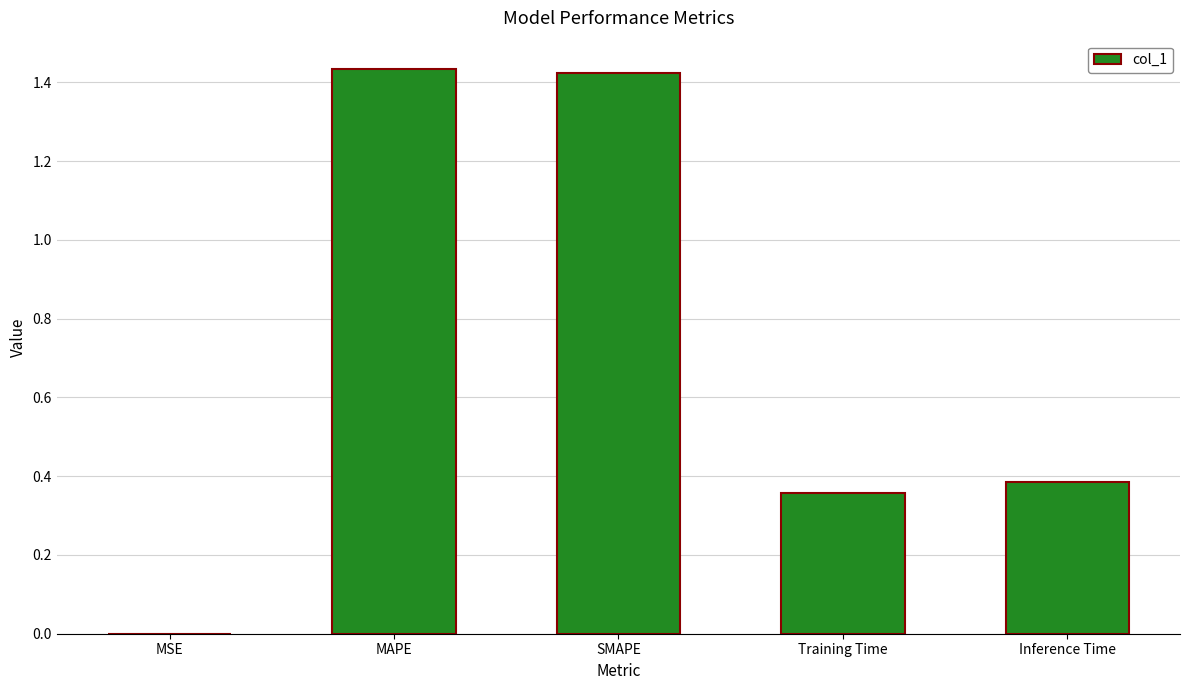

What is the sum of the values at Inference Time and MAPE?

1.8